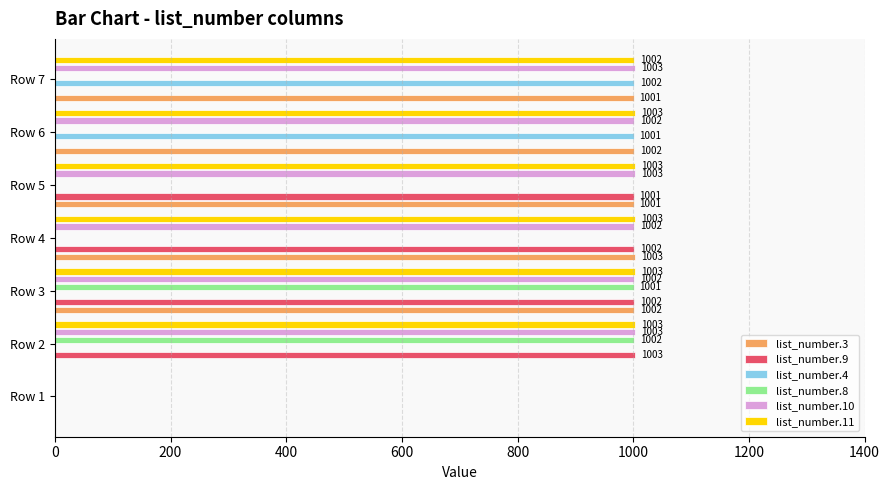

Where is list_number.4 nearest to the value 501?

Row 6